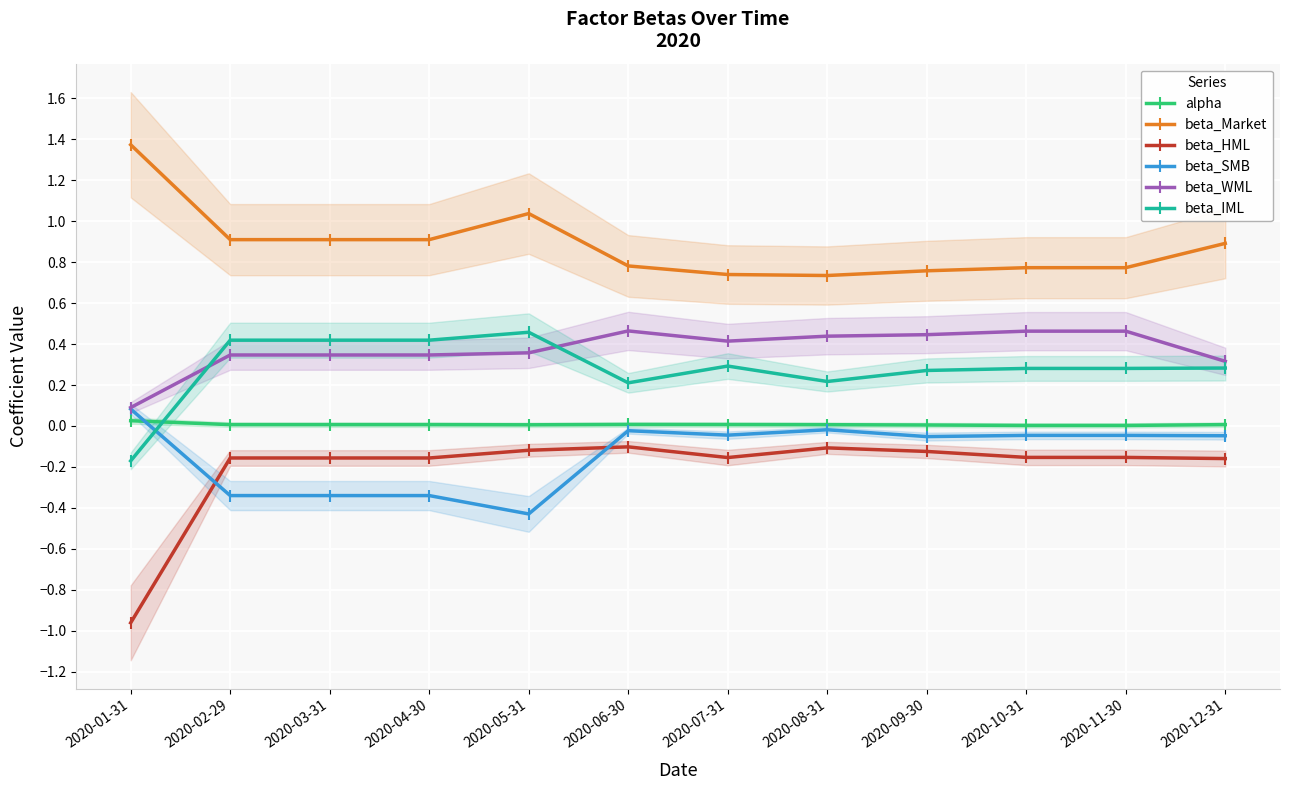

Which category has the lowest value in the alpha series?

2020-10-31